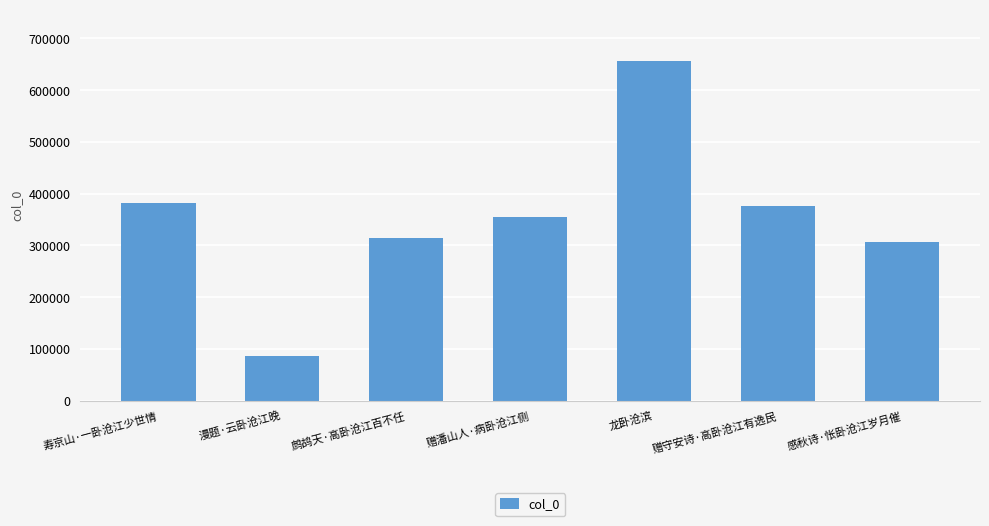

List the labels in order of value, largest first.

龙卧沧滨, 寿京山·一卧沧江少世情, 赠守安诗·高卧沧江有逸民, 赠潘山人·病卧沧江侧, 鹧鸪天·高卧沧江百不任, 感秋诗·怅卧沧江岁月催, 漫题·云卧沧江晚